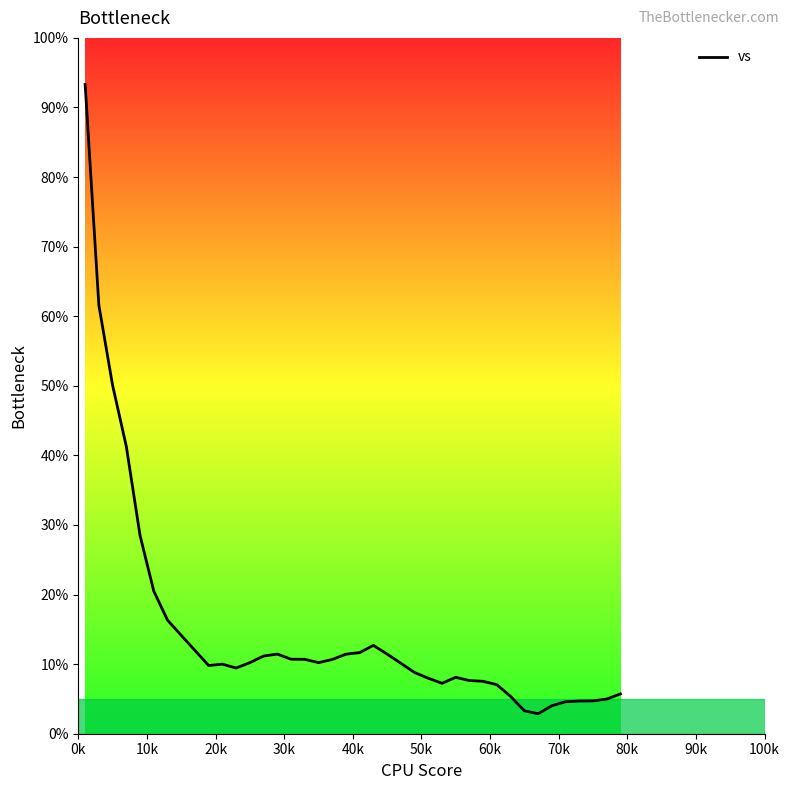

What is the smallest value displayed?

2.9